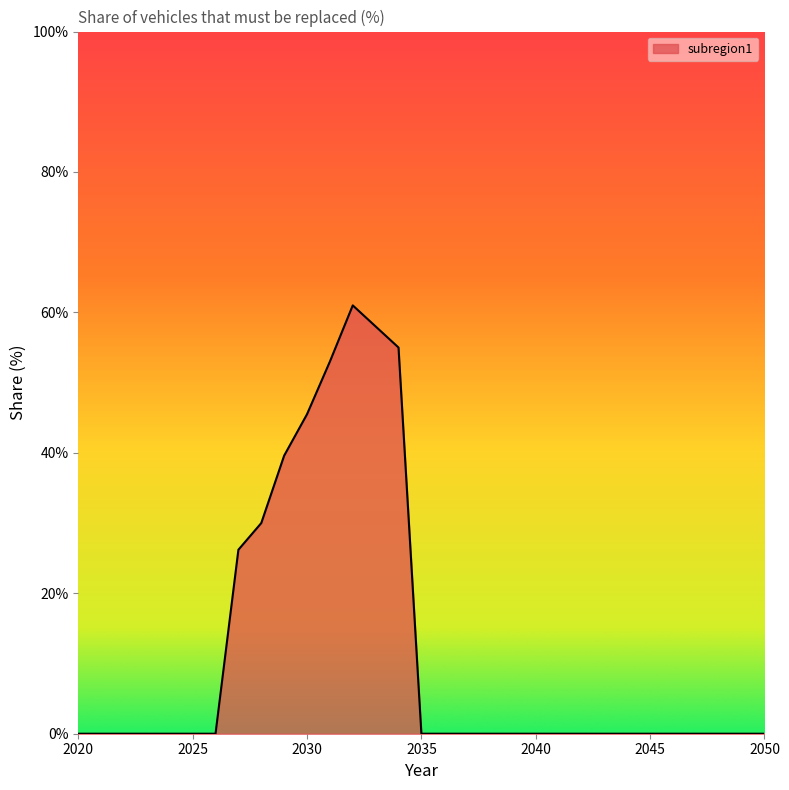

Does the chart display data point markers on the line(s)?

No